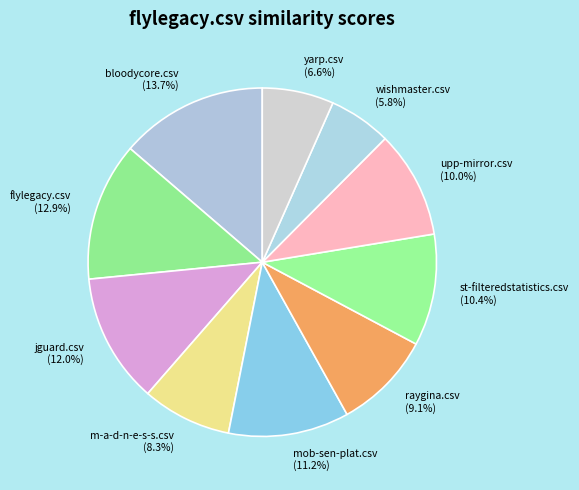

The st-filteredstatistics.csv slice represents 10% of the pie. True or false?

True